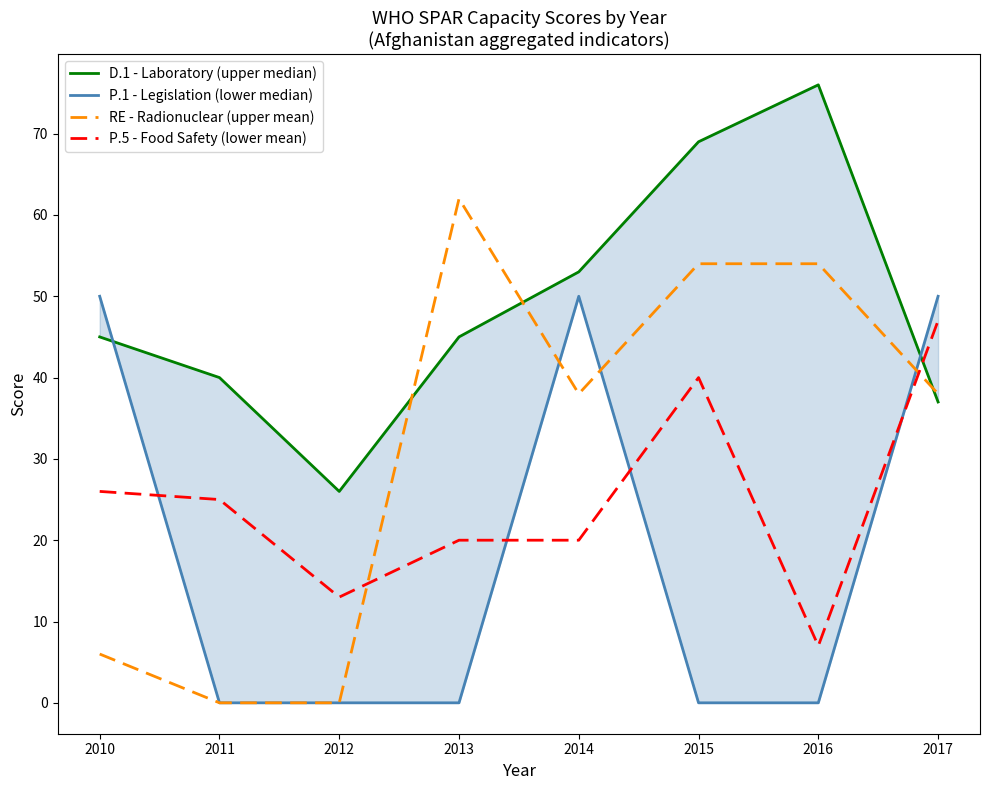

Is it true that P.1 - Legislation (lower median) equals -21 at 2015?

False